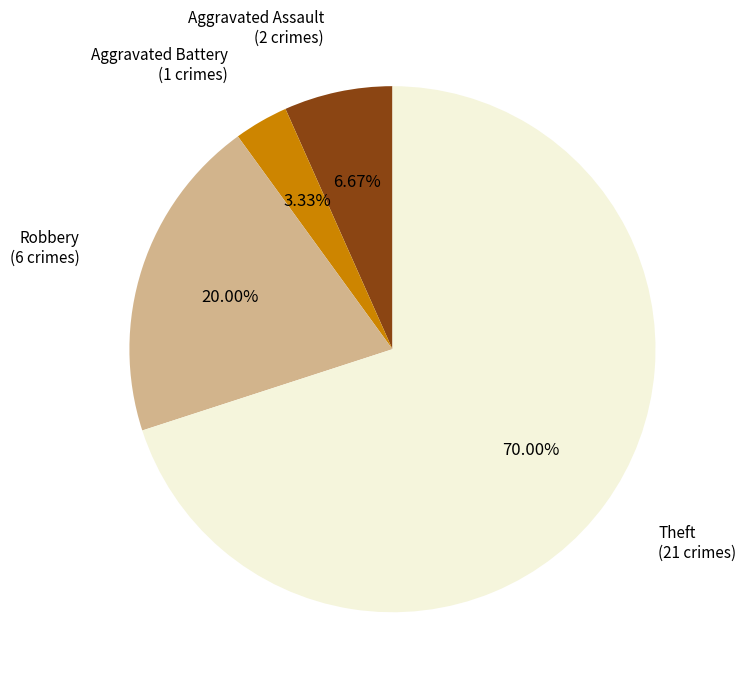

Does any single category account for the majority?

Yes